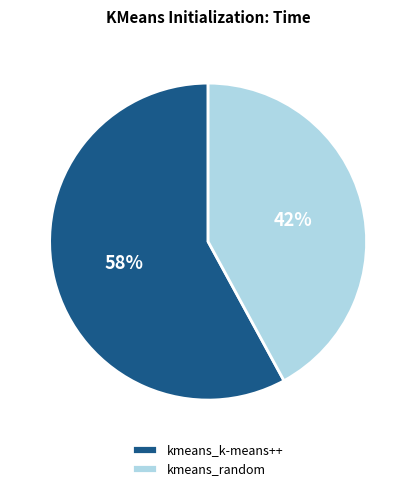

Combined, do kmeans_k-means++ and kmeans_random account for over 50%?

Yes